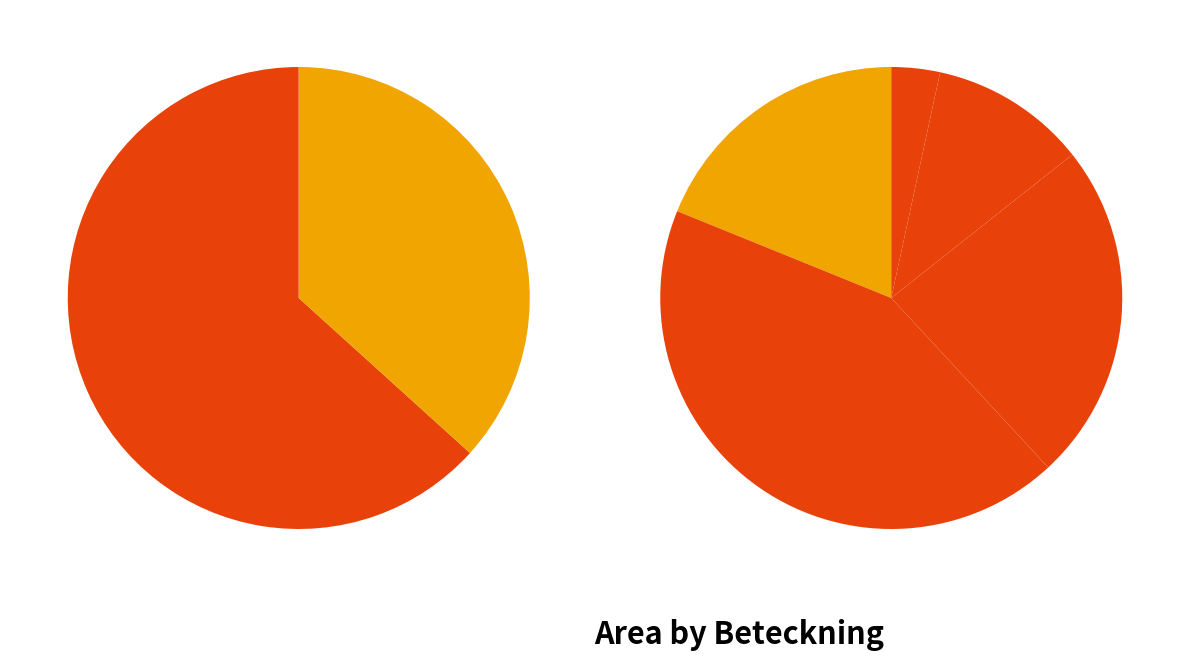

What is the ratio of the value at A 31015-2023 to the value at A 31384-2023?

3.9